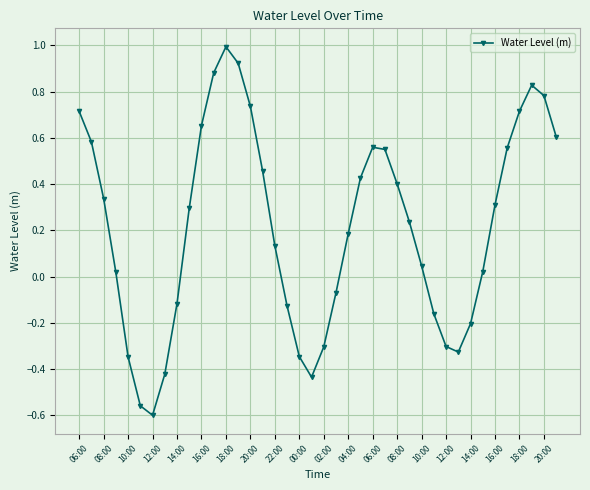

What is the sum of all values?

8.6